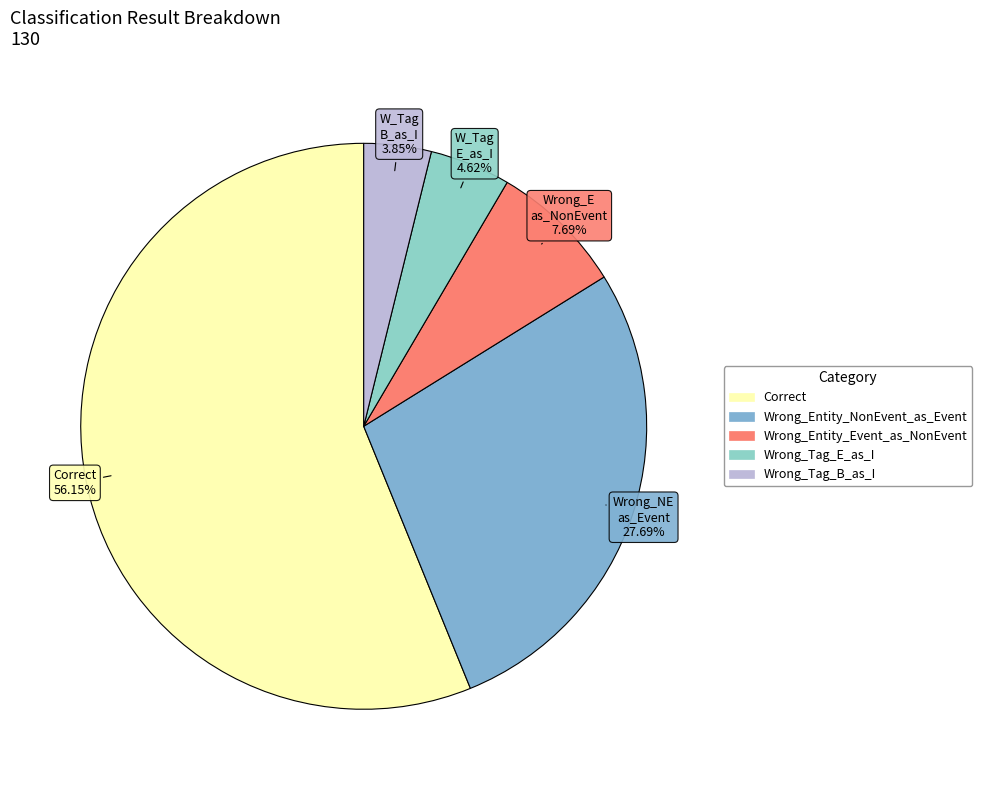

What percentage is the Wrong_Tag_E_as_I slice, to the nearest percent?

5%